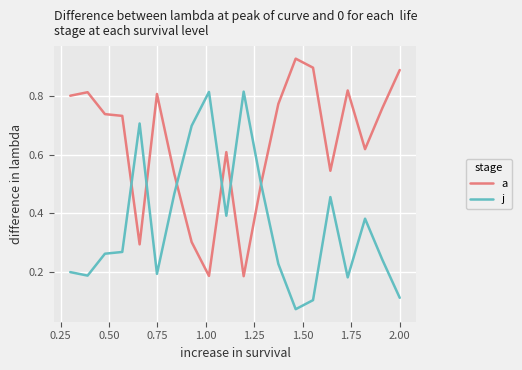

Rank the series by their average value, from lowest to highest.

j, a